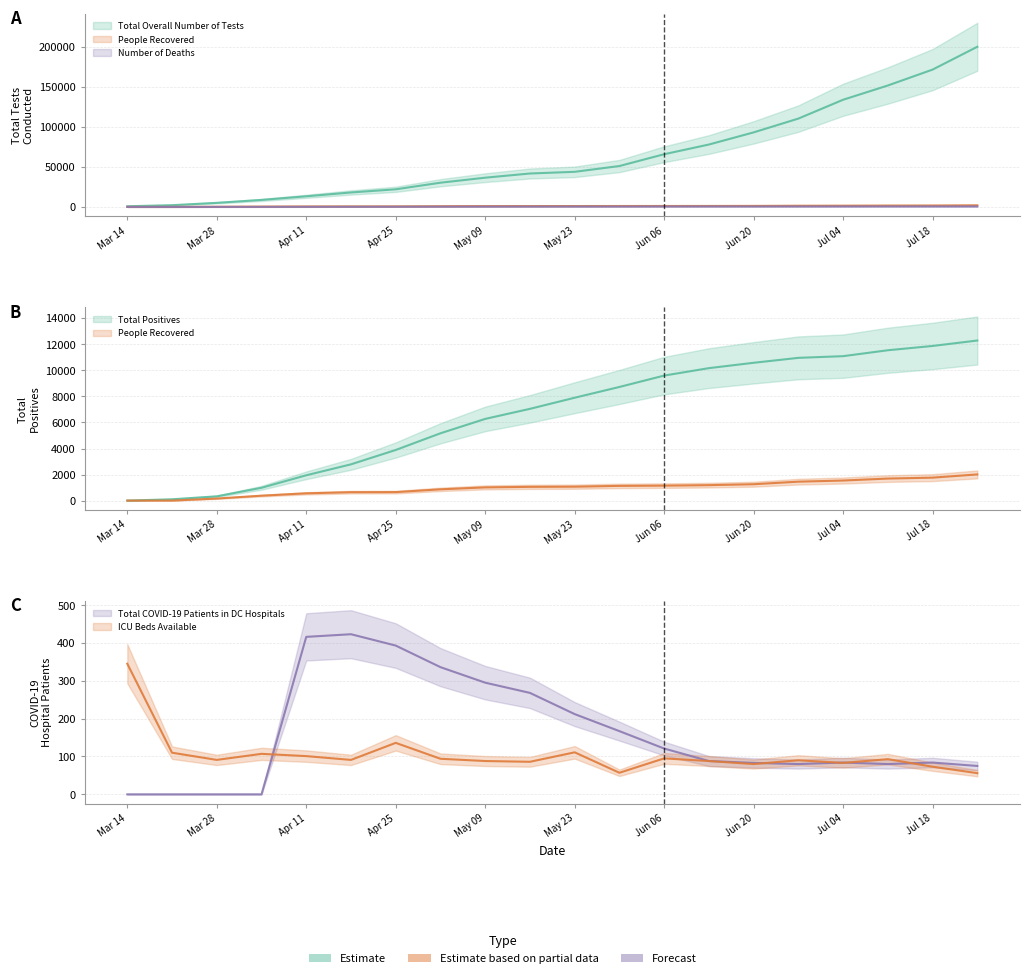

The Total Overall Number of Tests series shows 93132 at Jun 20. True or false?

True